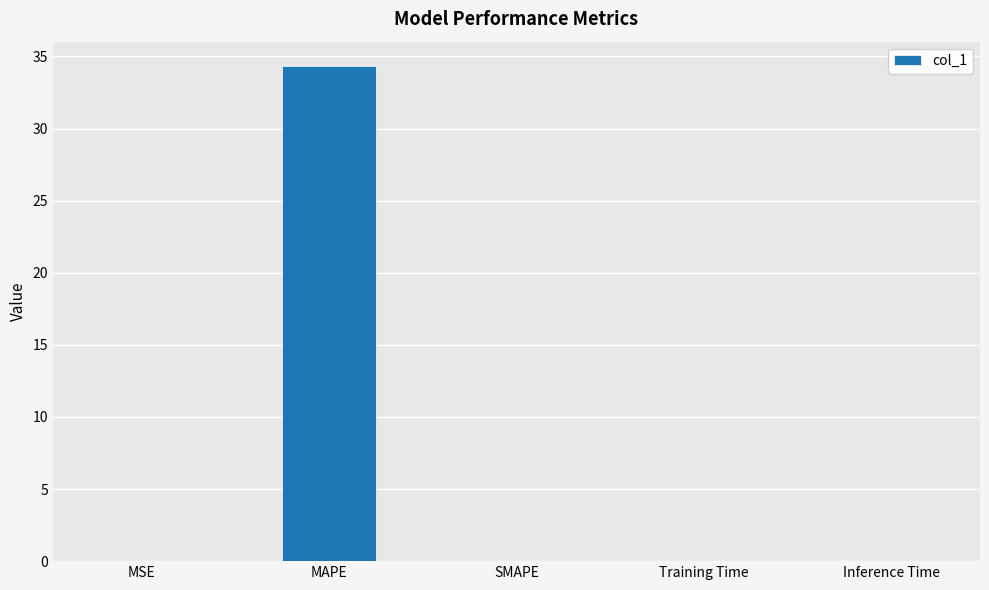

Which label corresponds to the largest value in the chart?

MAPE